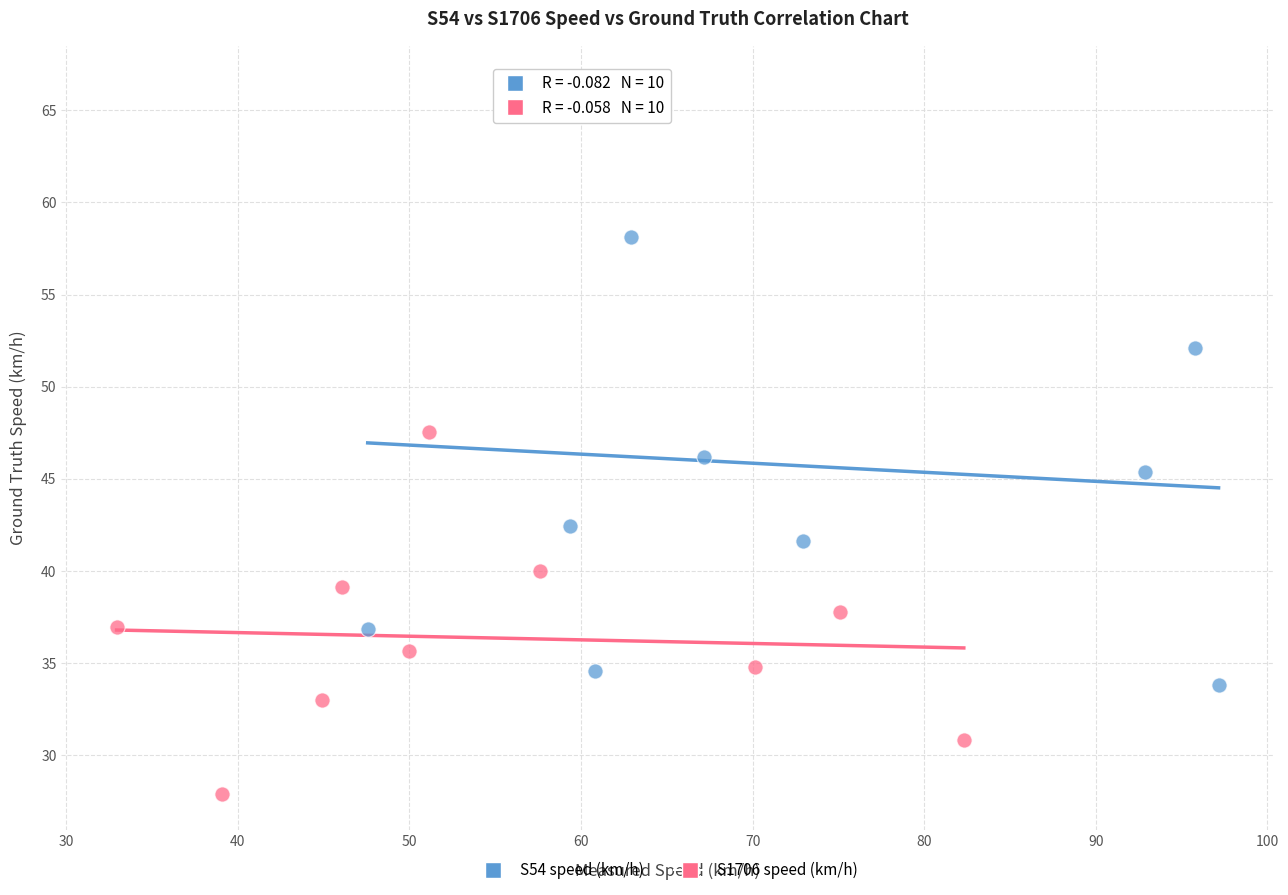

Which series contains the lowest Y value?

S1706 speed (km/h)